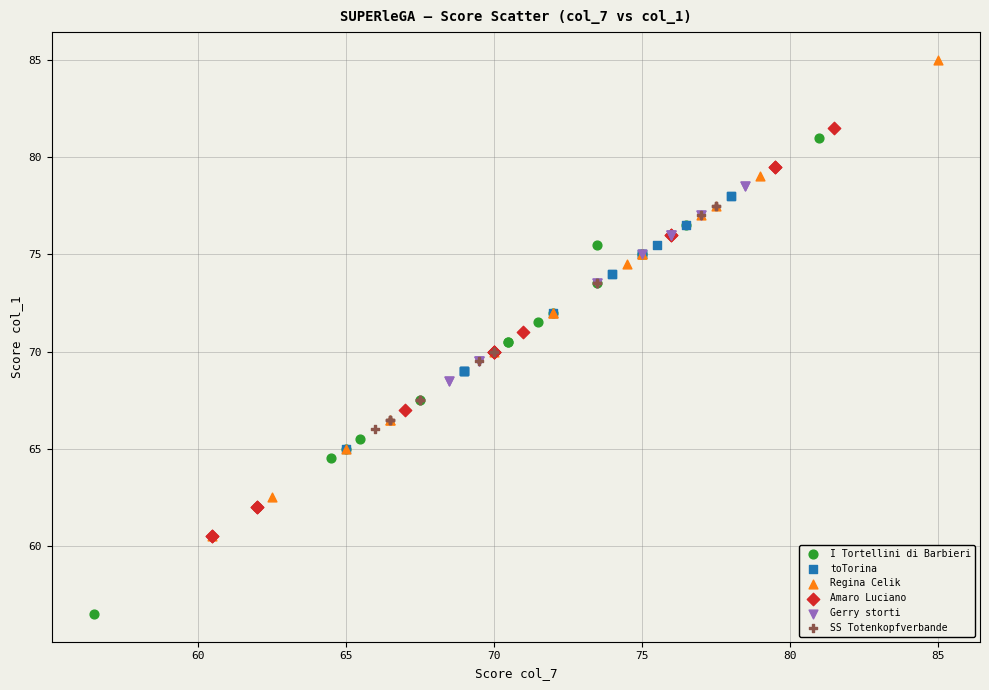

What are all the series names shown in the legend?

I Tortellini di Barbieri, toTorina, Regina Celik, Amaro Luciano, Gerry storti, SS Totenkopfverbande